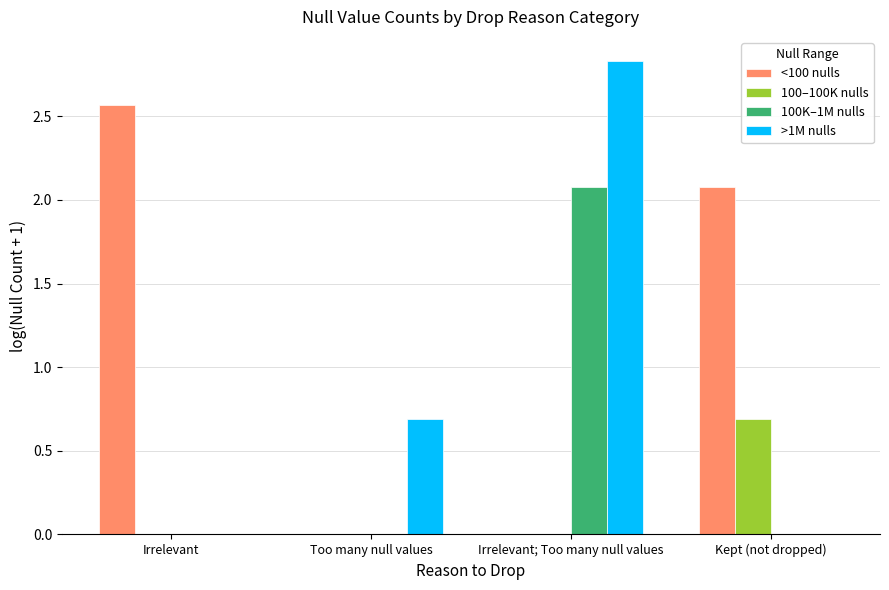

Is the value of >1M nulls at Kept (not dropped) greater than the value of 100–100K nulls at Kept (not dropped)?

No